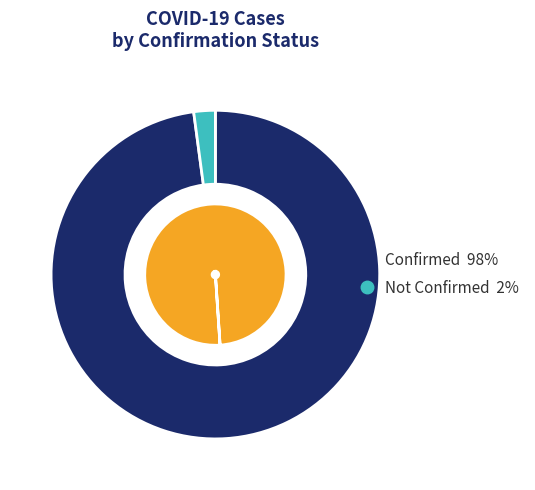

Which slice is the smallest?

Not Confirmed